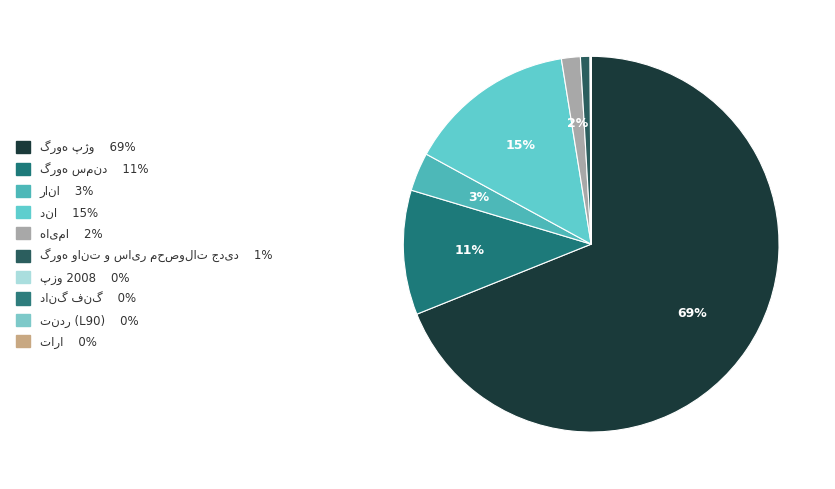

To the nearest percent, what portion does گروه سمند represent?

11%